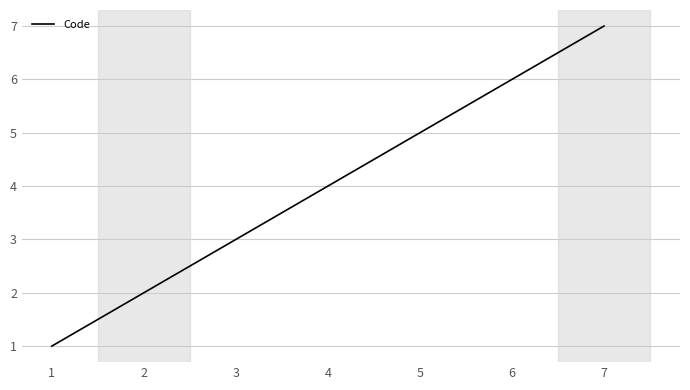

The value at 6 is 8. True or false?

False